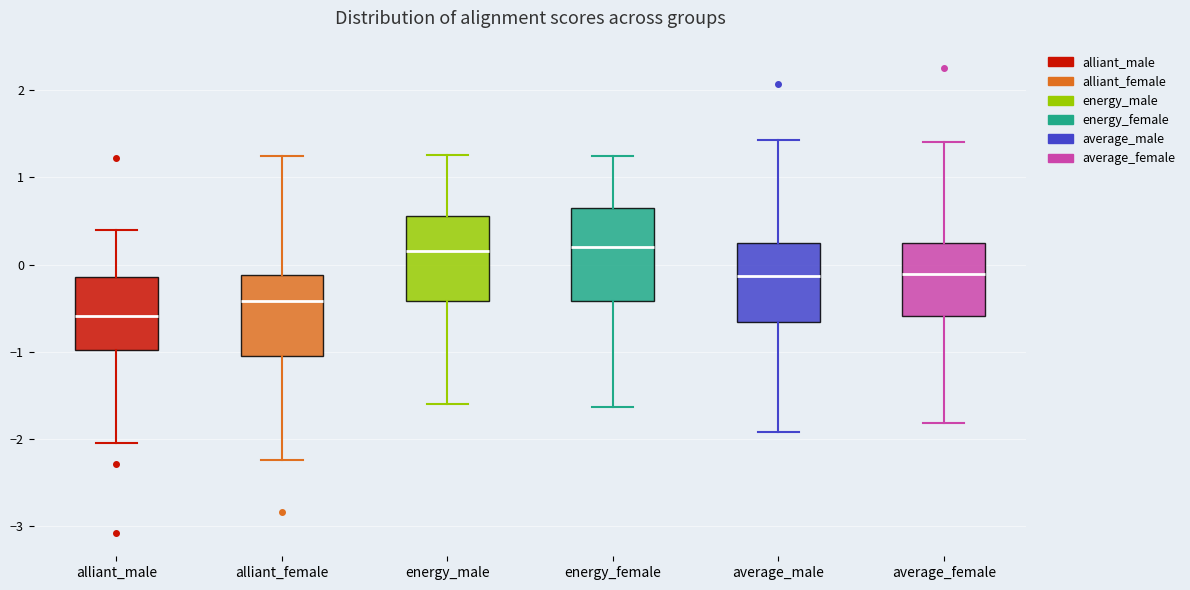

Reading left to right, transcribe this box plot: for each box, give where its median line is, the range the box spans, and where its two whiskers end, as read against the y-axis. The values are not printed on the chart, so give them approximately, as read against the axis.

alliant_male: median -0.6, box -1.0 to -0.1, whiskers -2.1 to 0.4
alliant_female: median -0.4, box -1.1 to -0.1, whiskers -2.2 to 1.2
energy_male: median 0.2, box -0.4 to 0.6, whiskers -1.6 to 1.3
energy_female: median 0.2, box -0.4 to 0.6, whiskers -1.6 to 1.2
average_male: median -0.1, box -0.7 to 0.2, whiskers -1.9 to 1.4
average_female: median -0.1, box -0.6 to 0.3, whiskers -1.8 to 1.4